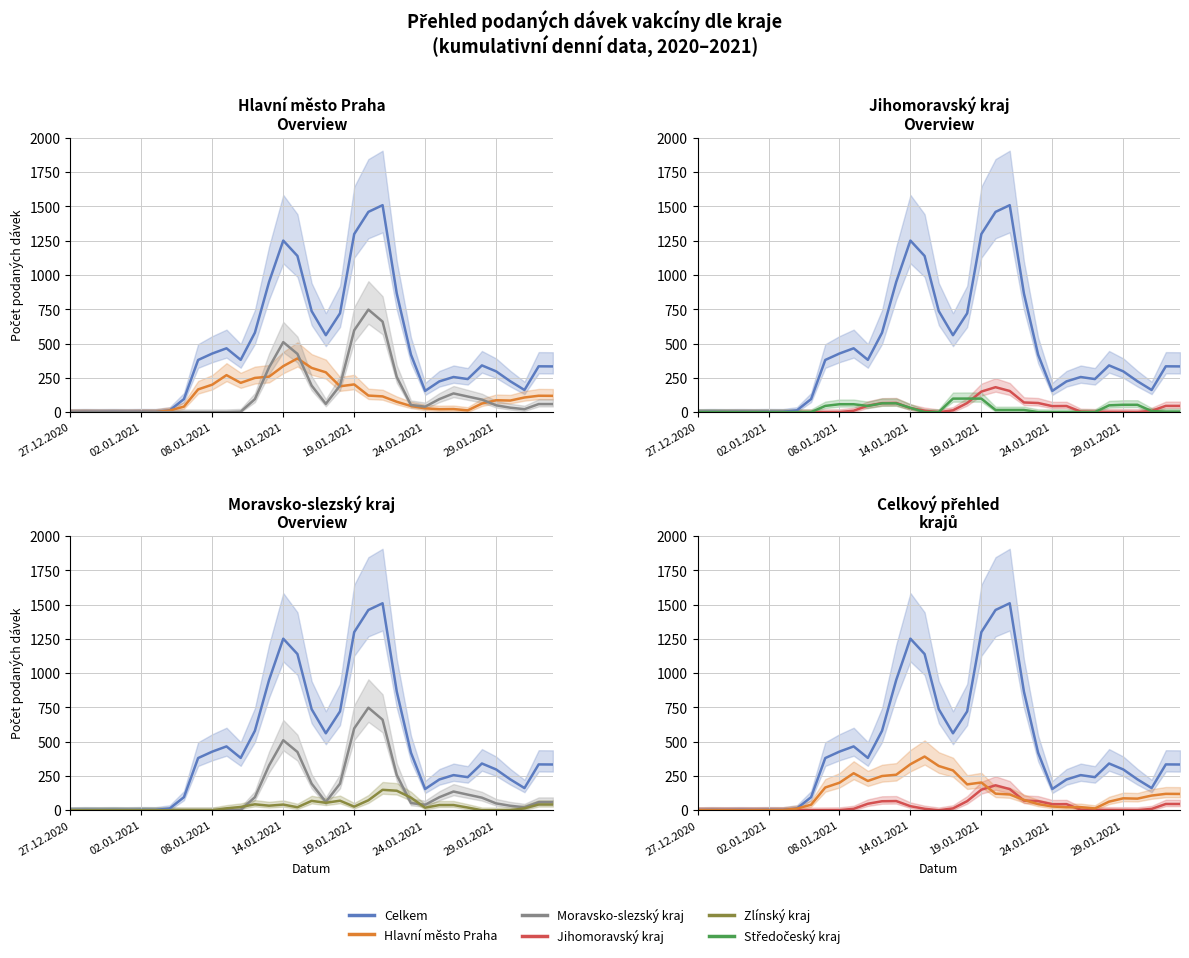

Reading right to left, extract all data points from this chart.

Celkem: 333.7	334.3	161.7	225.3	297.7	341.0	241.3	256.3	224.3	155.0	419.7	865.3	1509.7	1460.7	1299.0	721.0	561.3	737.0	1139.3	1251.3	950.0	579.3	381.7	465.7	427.7	380.7	95.3	13.0	2.3	3.0	2.0	2.7	2.0	2.7	1.3
Hlavní město Praha: 119.0	119.7	107.0	84.7	87.0	62.7	13.0	22.7	21.7	27.7	44.7	75.7	115.0	121.0	202.3	188.7	290.7	322.7	391.7	335.7	259.0	249.7	213.7	270.0	200.7	166.0	40.3	12.0	1.3	1.0	0.3	0.3	0.3	1.0	0.7
Moravsko-slezský kraj: 59.0	59.0	21.7	32.7	50.0	91.7	114.0	136.7	95.0	40.0	52.3	257.0	660.3	748.0	597.0	194.0	60.3	193.7	425.0	510.7	326.7	95.0	3.0	0.0	0.0	0.0	0.0	0.0	0.0	0.0	0.0	0.3	0.3	0.3	0.0
Jihomoravský kraj: 45.7	45.7	9.7	1.3	2.0	2.3	2.3	4.3	44.7	44.0	66.7	70.7	154.3	182.0	150.0	66.3	13.3	0.0	10.7	29.7	67.0	65.7	47.3	10.3	1.0	0.3	0.0	0.0	0.0	0.0	0.3	0.3	0.3	0.0	0.0
Středočeský kraj: 4.0	4.0	8.0	53.7	53.7	49.7	0.0	0.0	0.0	0.0	0.3	16.0	16.0	16.0	98.7	99.0	98.7	0.7	0.3	31.3	64.3	64.3	45.3	57.7	57.7	45.7	0.0	0.0	0.0	0.0	0.0	0.0	0.3	0.7	0.7
Zlínský kraj: 42.0	42.0	14.0	0.0	0.0	0.0	19.7	38.0	38.0	18.7	92.0	142.3	149.0	72.7	26.3	69.7	54.3	68.3	22.0	41.3	33.3	43.3	24.0	14.0	0.0	0.0	0.0	0.3	0.3	0.7	0.3	0.7	0.3	0.3	0.0